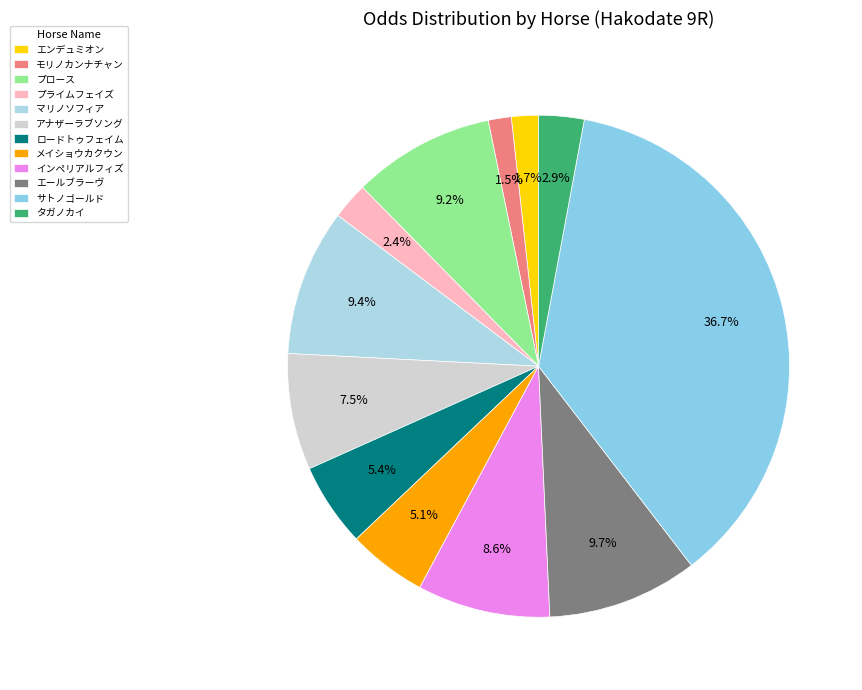

To the nearest percent, what percentage of the pie is ロードトゥフェイム?

5%